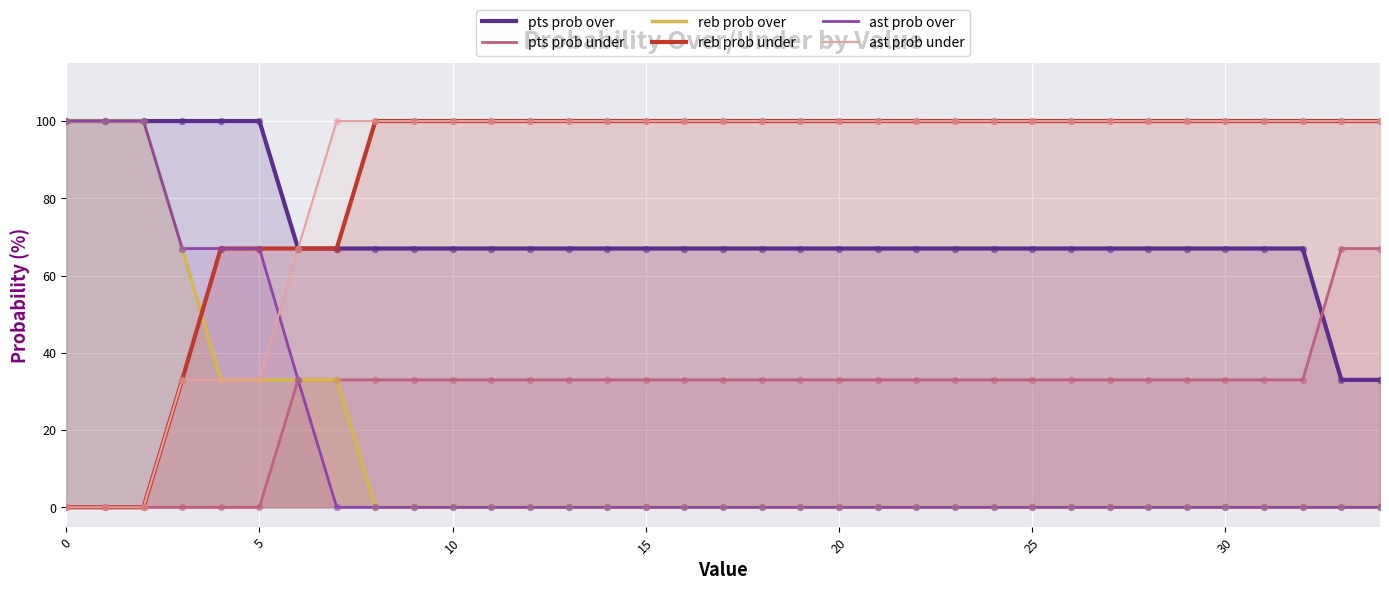

Is the value of ast prob over at 17 greater than the value of ast prob under at 30?

No